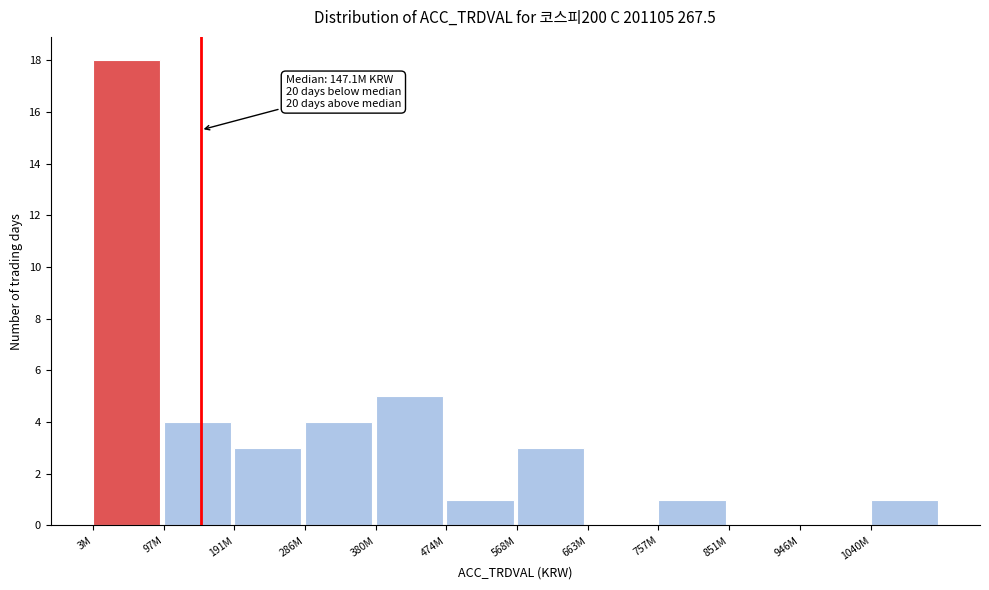

Reading left to right, extract all data points from this chart.

3M=18	97M=4	191M=3	286M=4	380M=5	474M=1	568M=3	663M=0	757M=1	851M=0	946M=0	1040M=1